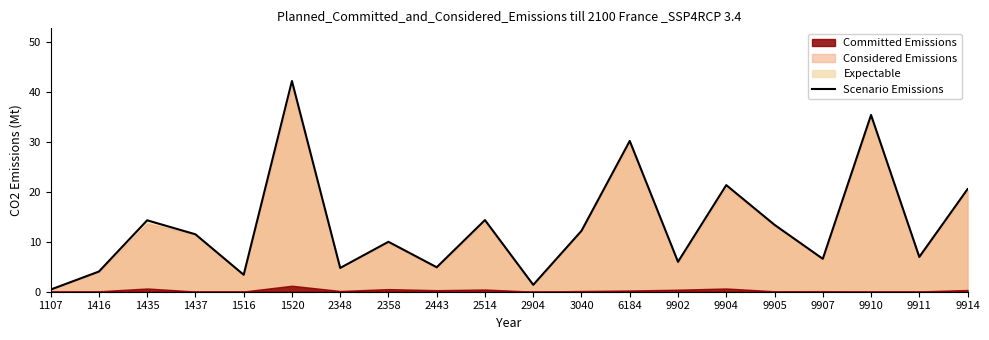

How many values exceed 11?

10